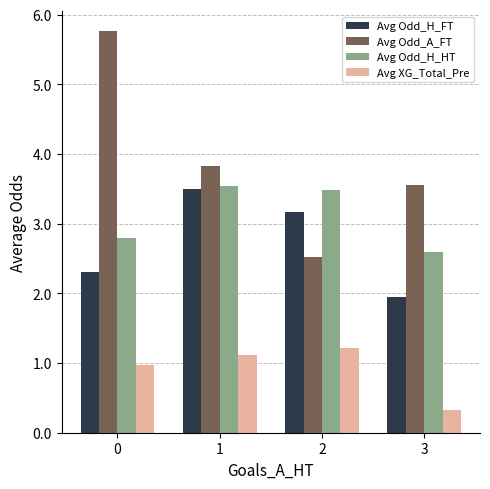

At which category does the chart reach its minimum across all series?

3